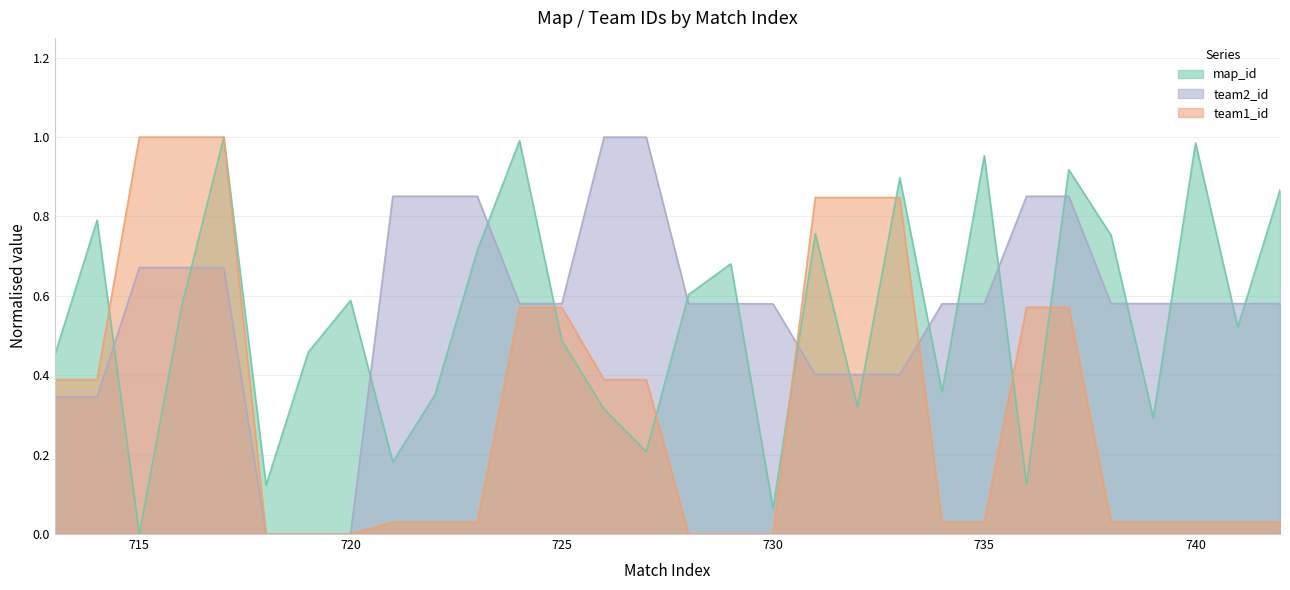

Between 731 and 734, which series saw the biggest shift?

team1_id